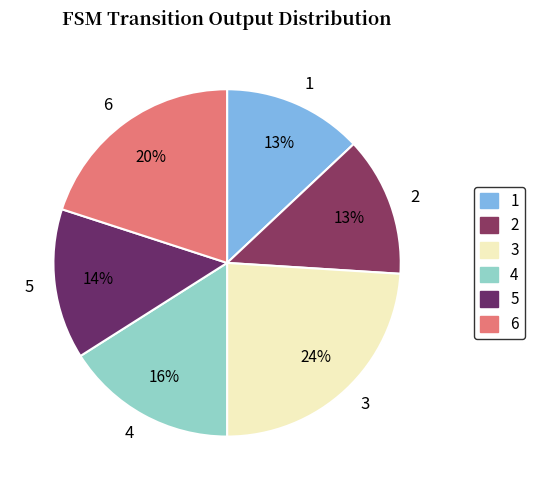

Which category has the biggest portion of the pie?

3